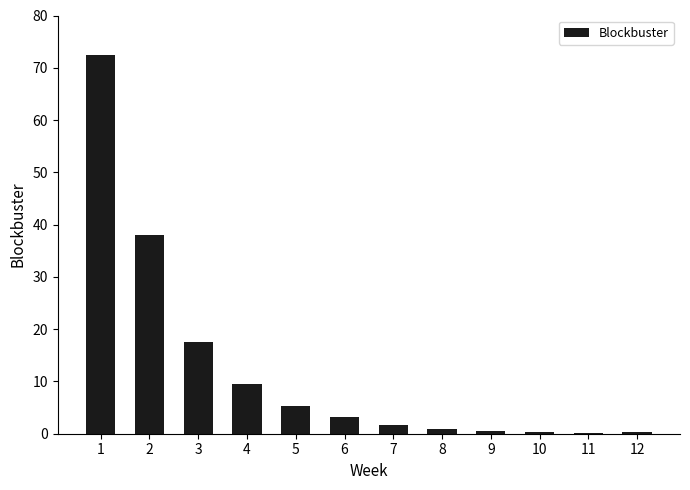

The value at 1 is 72.4. True or false?

True